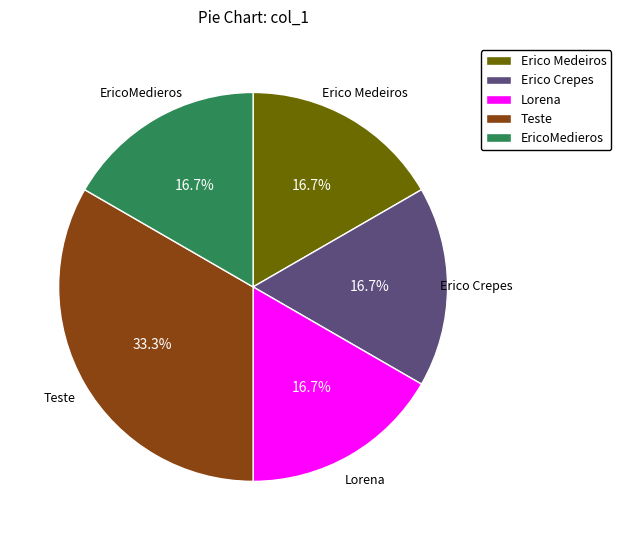

What percentage is the Teste slice, to the nearest percent?

33%